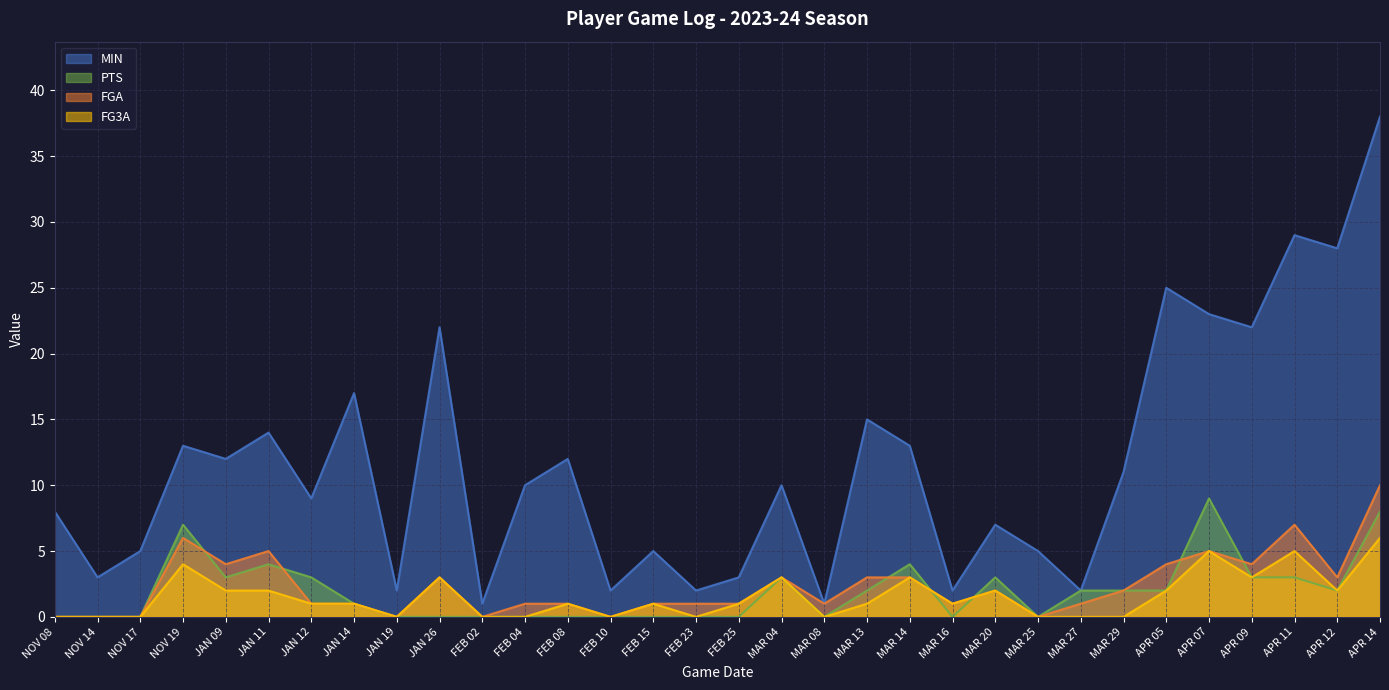

How many lines are shown in the chart?

4